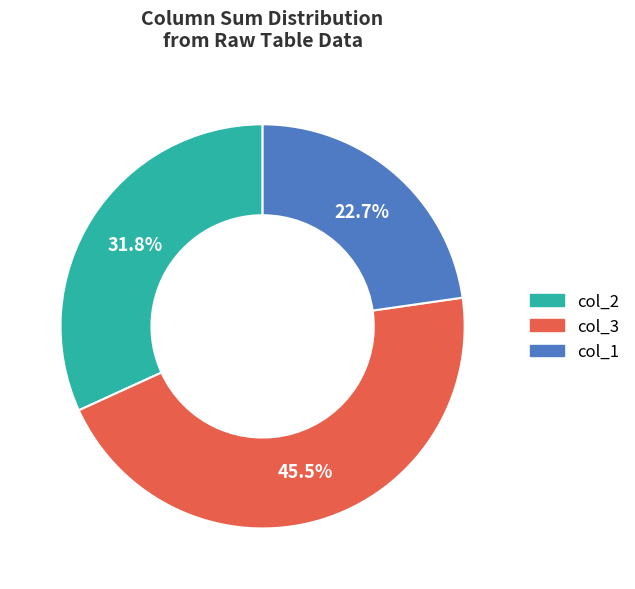

Is col_1 the majority of the pie?

No